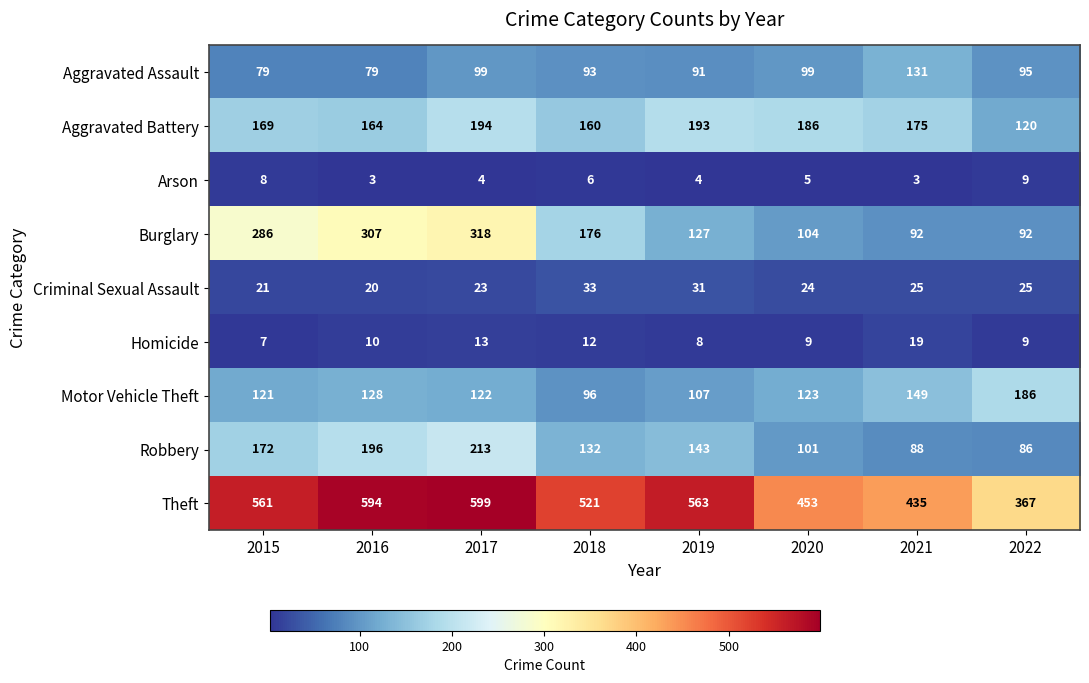

Rank the series by their maximum value, from highest to lowest.

Theft, Burglary, Robbery, Aggravated Battery, Motor Vehicle Theft, Aggravated Assault, Criminal Sexual Assault, Homicide, Arson